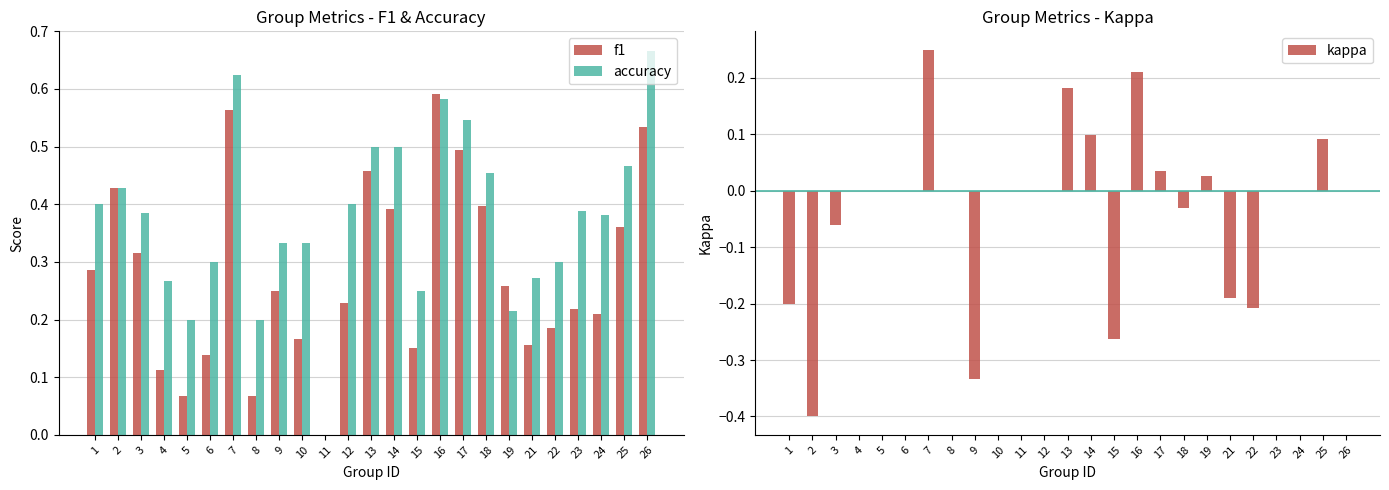

List the series in order of their peak value, highest first.

accuracy, f1, kappa